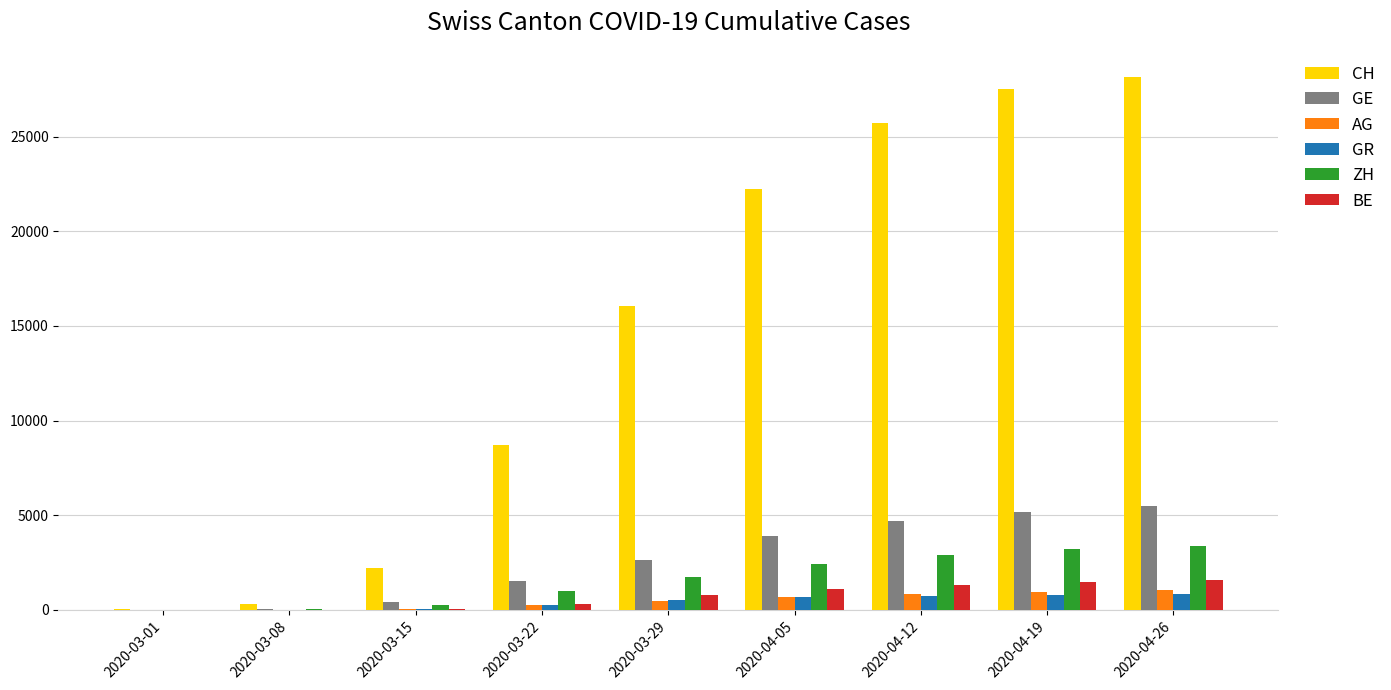

What is the greatest value displayed?

28127